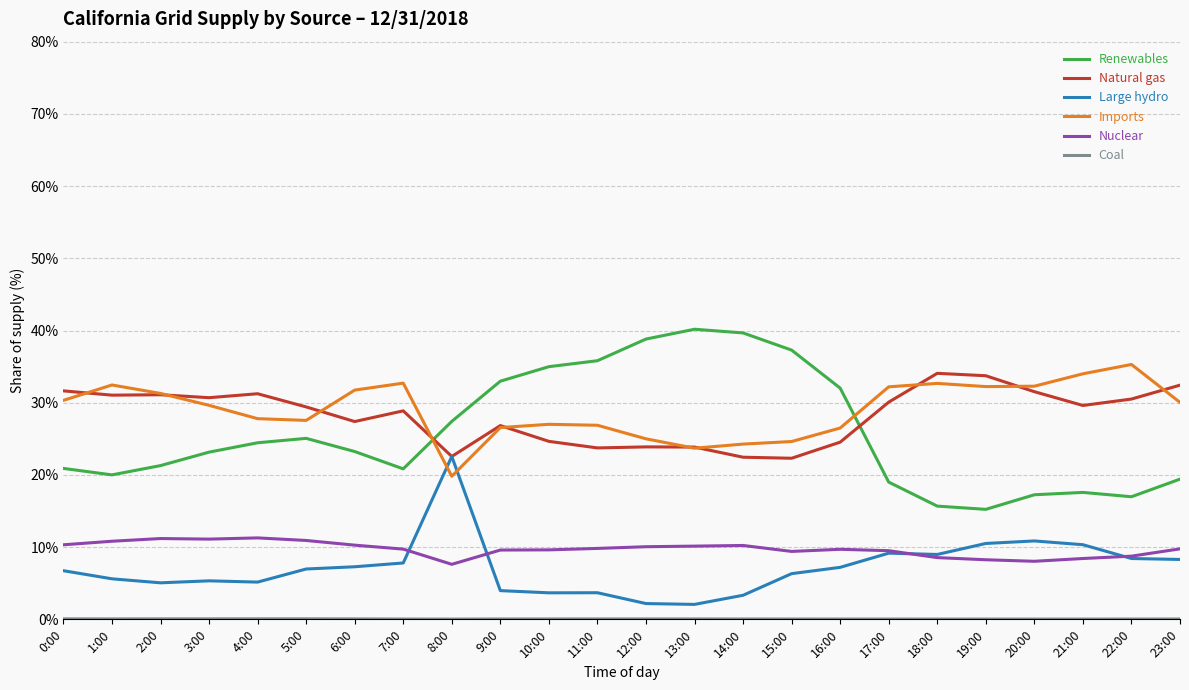

True or false: Imports and Nuclear cross at least once.

False